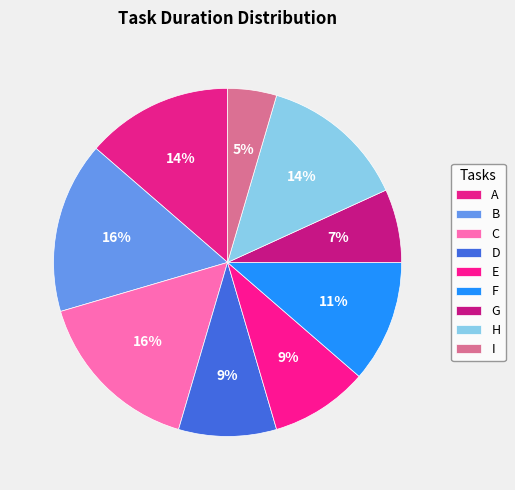

Count the number of slices in the pie.

9